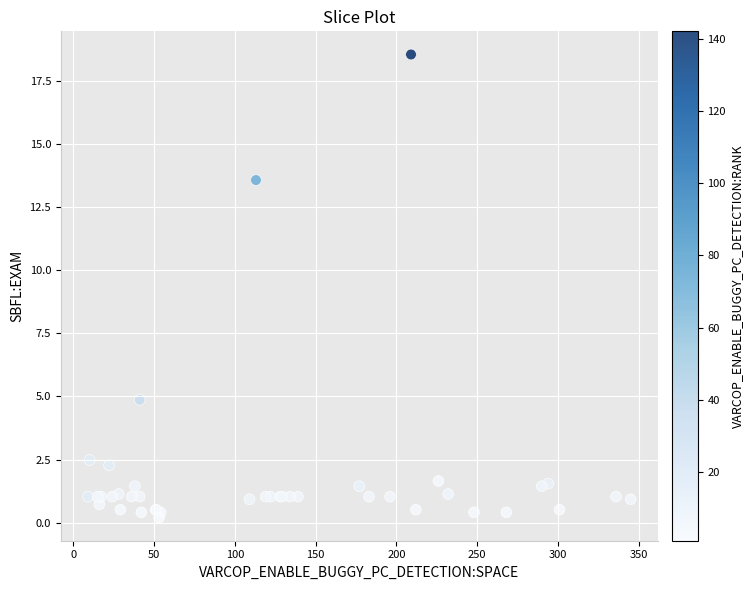

What Y value in the scatter plot is closest to 9?

4.9